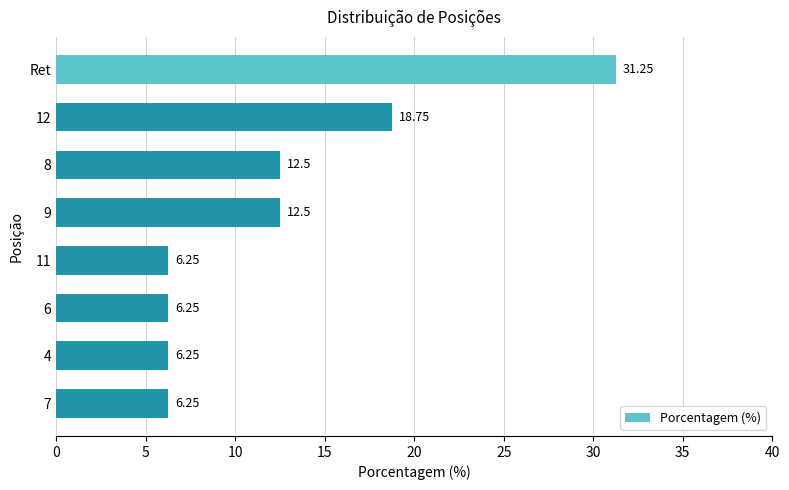

Approximately how many times larger is the value at 11 compared to 6?

1.0